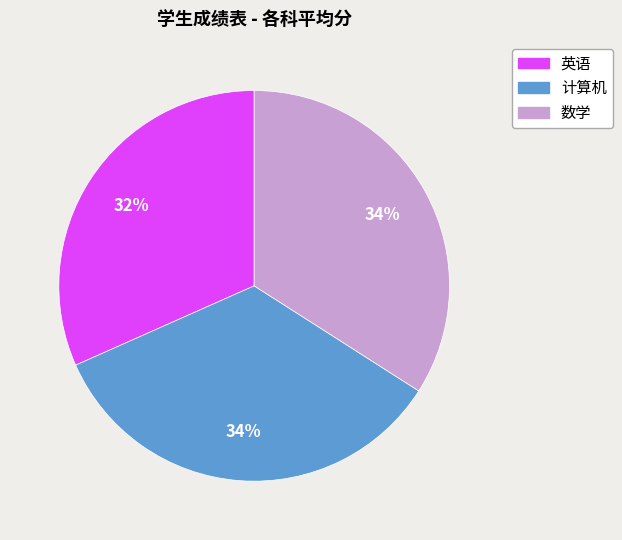

What percentage is the 数学 slice, to the nearest percent?

34%